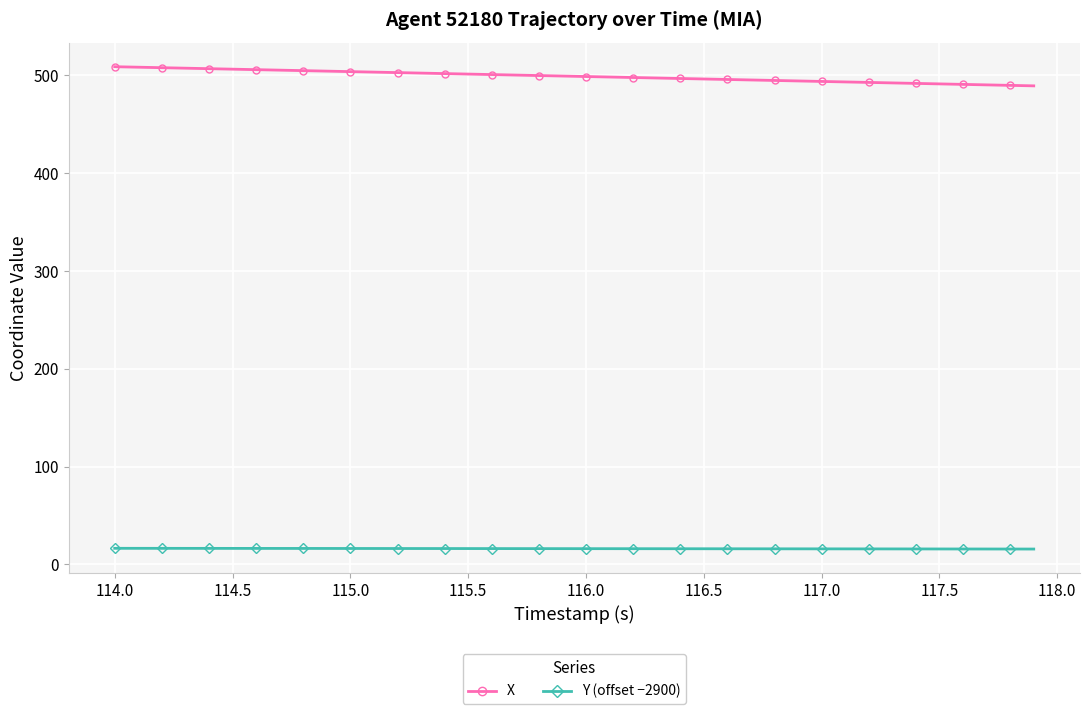

What is the highest value of the X series?

508.8